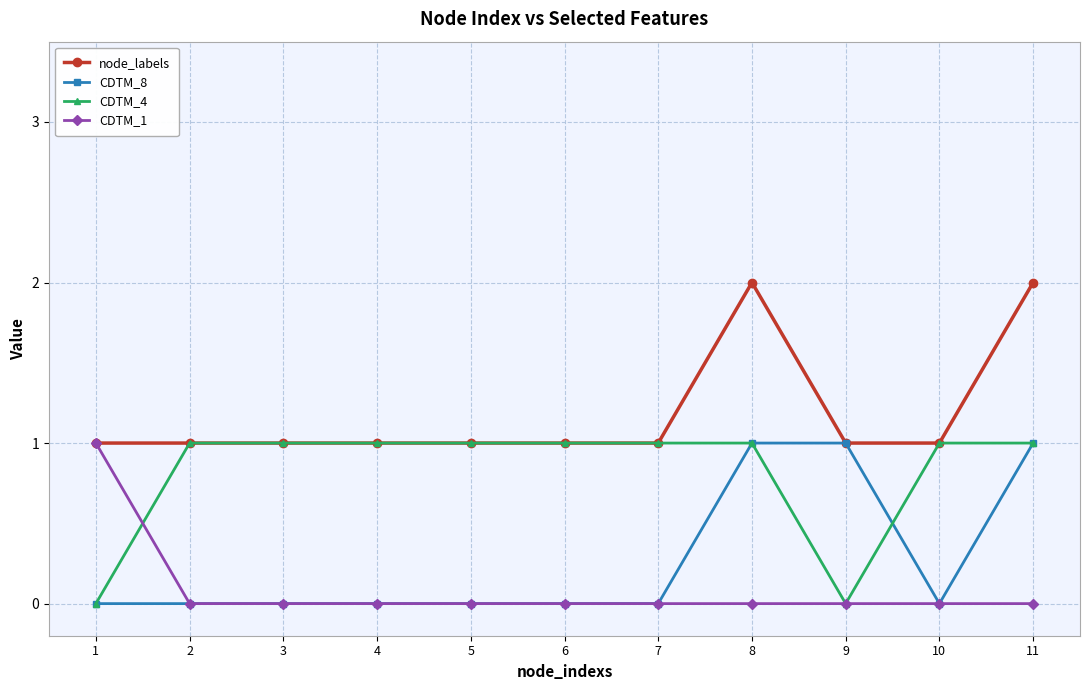

What is the value of the node_labels point at the 6th from the left?

1